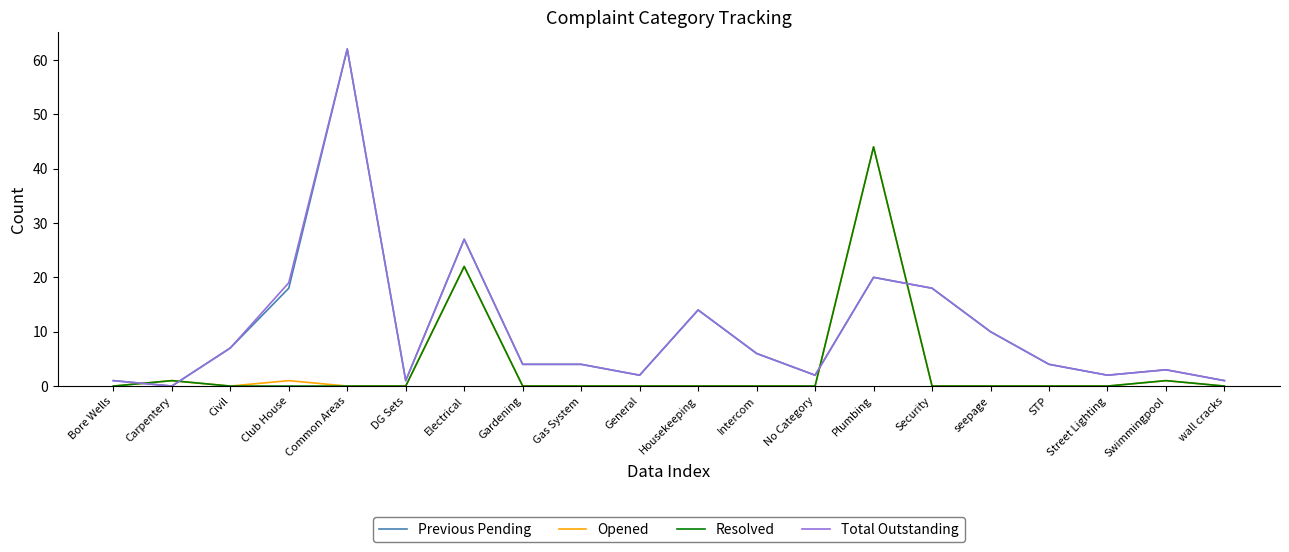

True or false: Total Outstanding has a value of 34 at Plumbing.

False